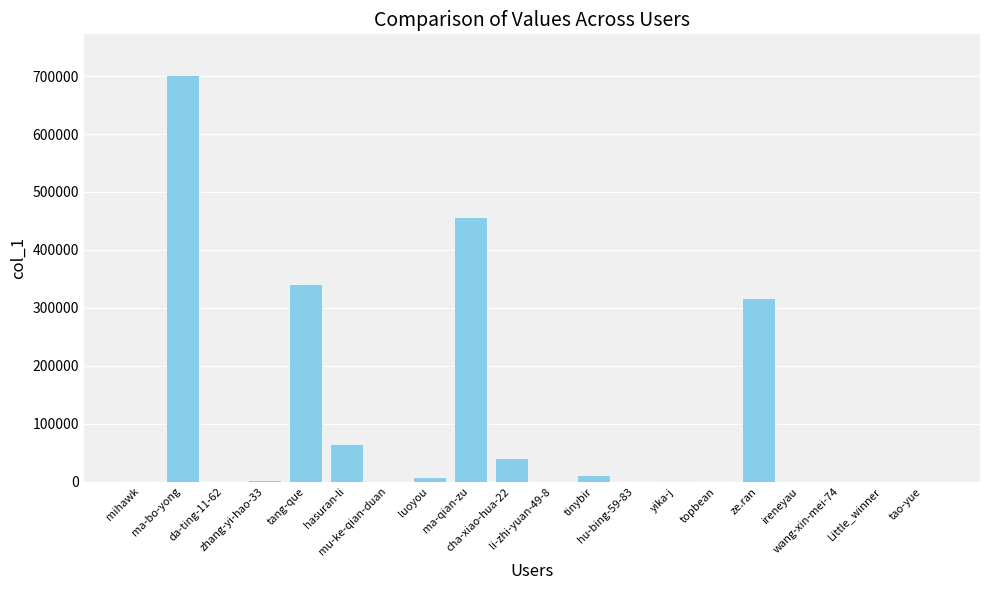

What is the maximum value shown in the chart?

701937